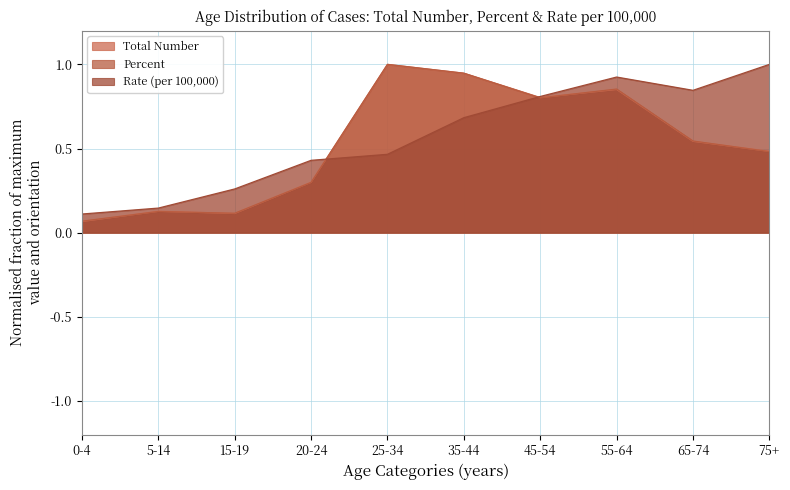

True or false: Rate (per 100,000) and Percent cross at least once.

True